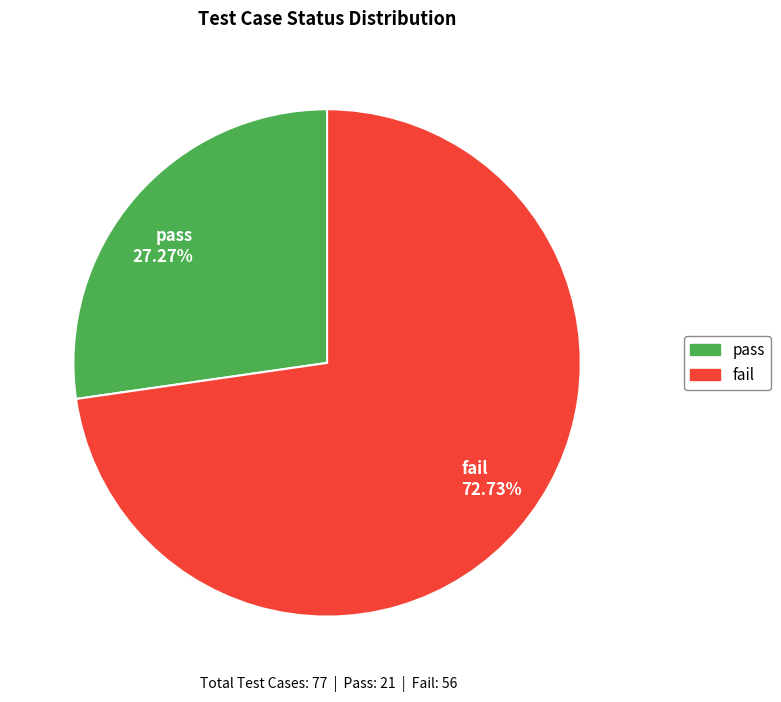

How many segments does this pie chart have?

2